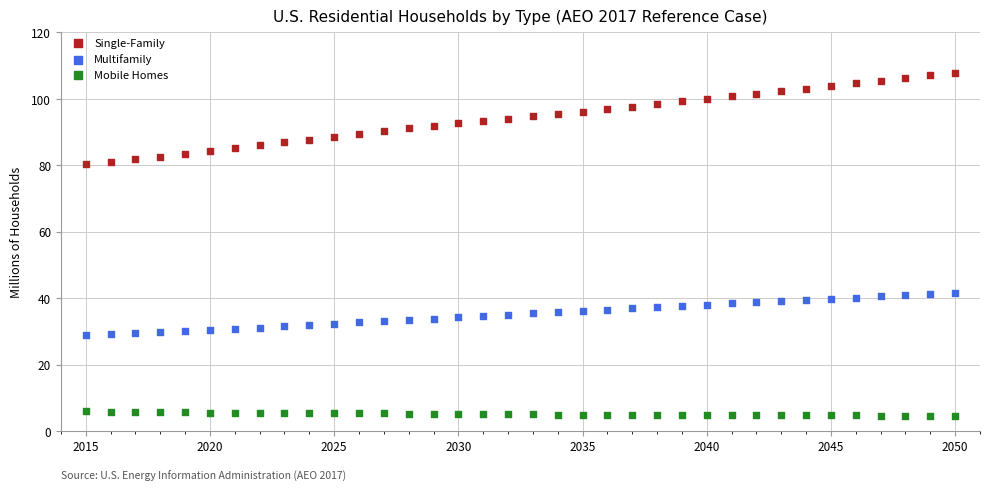

Which series contains the highest Y value?

Single-Family